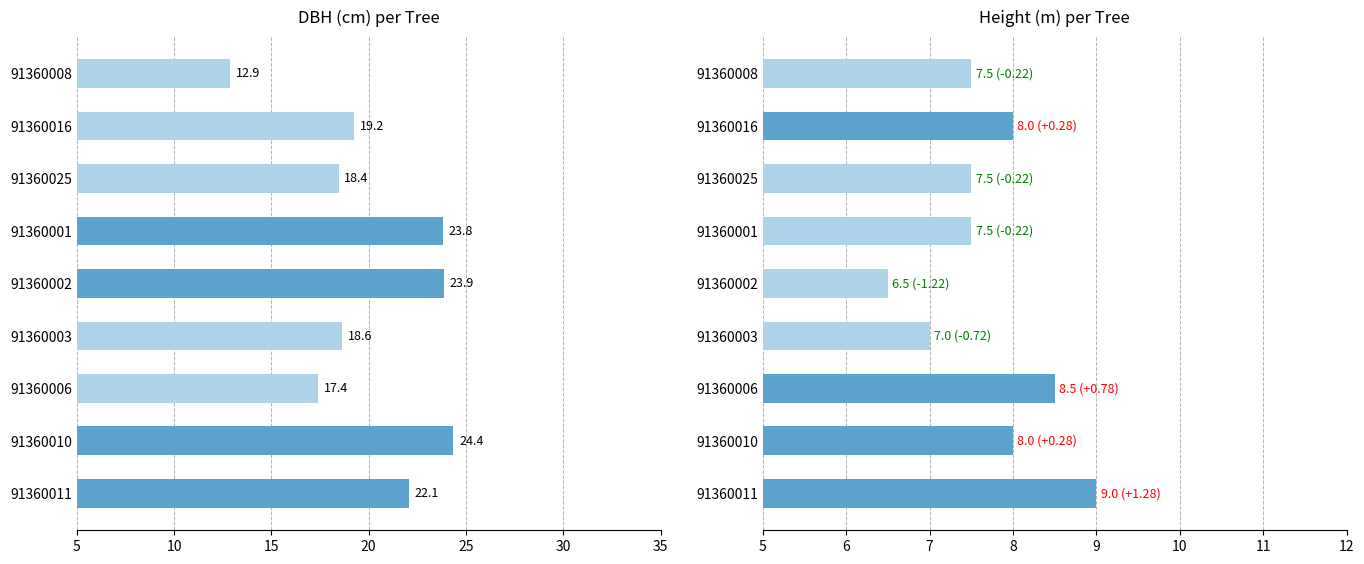

Are the bars grouped side by side (vs. stacked)?

Yes